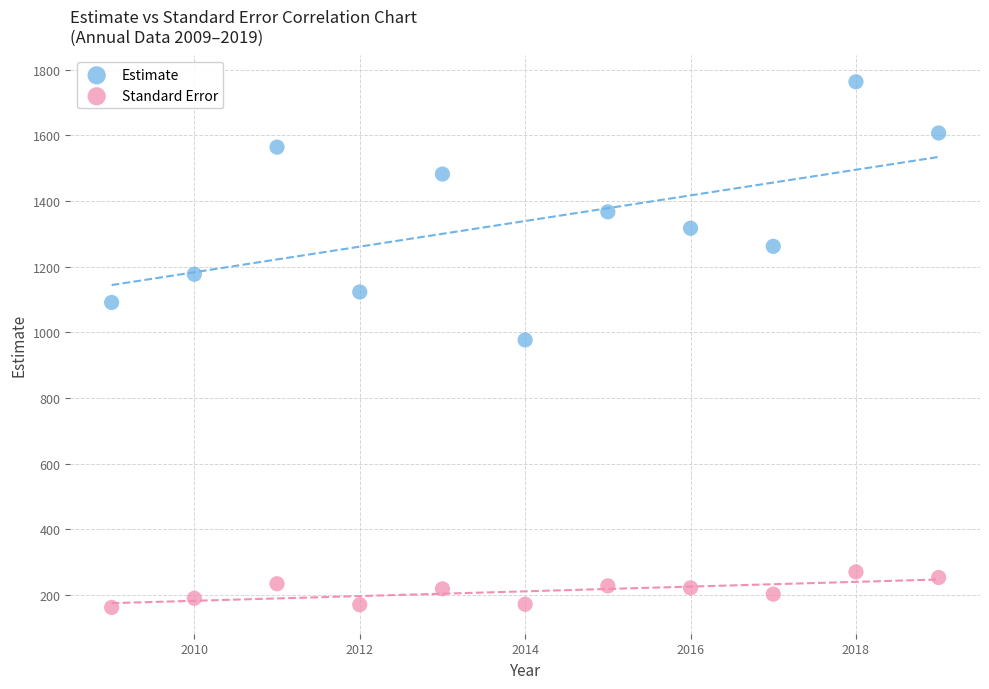

Across all data points, what is the range of X values (max minus min)?

10.0